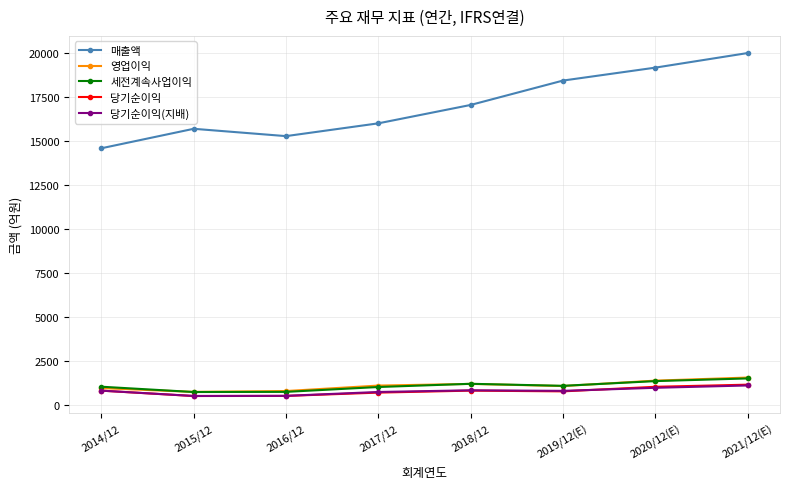

What is the minimum value shown in the chart?

506